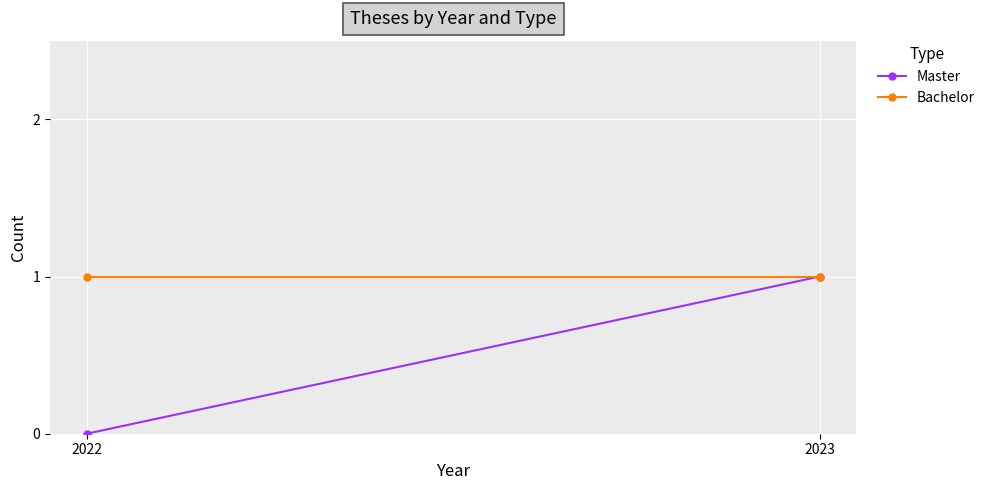

What is the sum of all Master values?

1